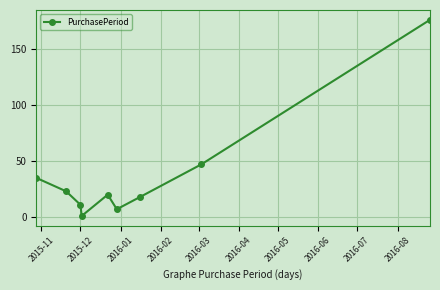

How many points are lower than both their immediate neighbors (excluding endpoints)?

2